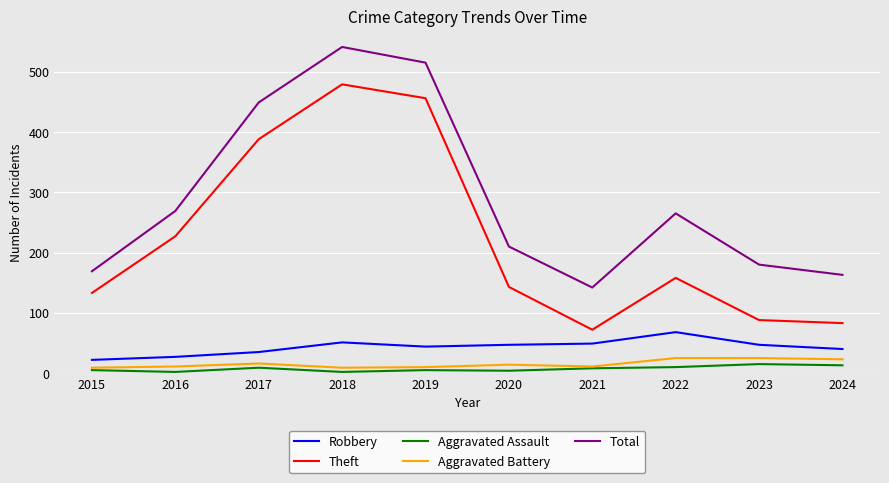

What is the difference between the highest and lowest values at 2024?

150